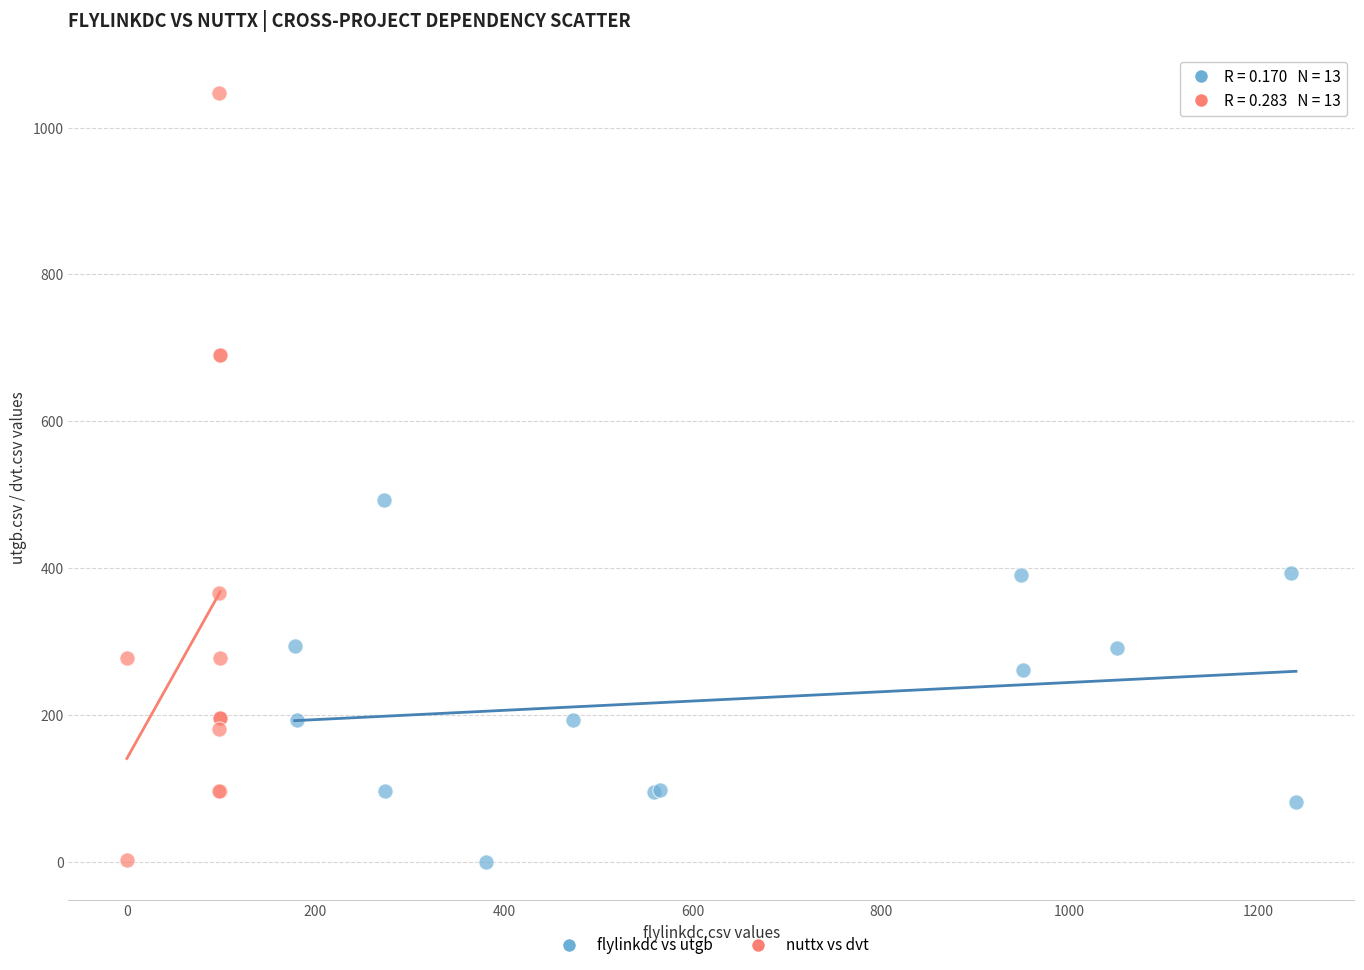

Which series has the widest spread of Y values?

nuttx vs dvt